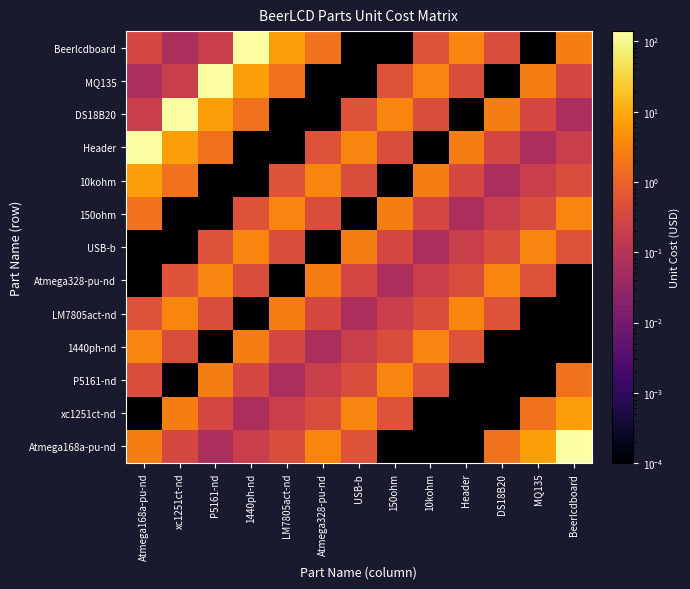

Reading left to right, list all the values displayed in this chart.

Atmega168a-pu-nd: Atmega168a-pu-nd=2.5	xc1251ct-nd=0.3	P5161-nd=0.1	1440ph-nd=0.2	LM7805act-nd=0.4	Atmega328-pu-nd=3.2	USB-b=0.5	150ohm=0.0	10kohm=0.0	Header=0.0	DS18B20=1.8	MQ135=6.9	Beerlcdboard=140.0
xc1251ct-nd: Atmega168a-pu-nd=0.0	xc1251ct-nd=2.5	P5161-nd=0.3	1440ph-nd=0.1	LM7805act-nd=0.2	Atmega328-pu-nd=0.4	USB-b=3.2	150ohm=0.5	10kohm=0.0	Header=0.0	DS18B20=0.0	MQ135=1.8	Beerlcdboard=6.9
P5161-nd: Atmega168a-pu-nd=0.4	xc1251ct-nd=0.0	P5161-nd=2.5	1440ph-nd=0.3	LM7805act-nd=0.1	Atmega328-pu-nd=0.2	USB-b=0.4	150ohm=3.2	10kohm=0.5	Header=0.0	DS18B20=0.0	MQ135=0.0	Beerlcdboard=1.8
1440ph-nd: Atmega168a-pu-nd=3.2	xc1251ct-nd=0.4	P5161-nd=0.0	1440ph-nd=2.5	LM7805act-nd=0.3	Atmega328-pu-nd=0.1	USB-b=0.2	150ohm=0.4	10kohm=3.2	Header=0.5	DS18B20=0.0	MQ135=0.0	Beerlcdboard=0.0
LM7805act-nd: Atmega168a-pu-nd=0.5	xc1251ct-nd=3.2	P5161-nd=0.4	1440ph-nd=0.0	LM7805act-nd=2.5	Atmega328-pu-nd=0.3	USB-b=0.1	150ohm=0.2	10kohm=0.4	Header=3.2	DS18B20=0.5	MQ135=0.0	Beerlcdboard=0.0
Atmega328-pu-nd: Atmega168a-pu-nd=0.0	xc1251ct-nd=0.5	P5161-nd=3.2	1440ph-nd=0.4	LM7805act-nd=0.0	Atmega328-pu-nd=2.5	USB-b=0.3	150ohm=0.1	10kohm=0.2	Header=0.4	DS18B20=3.2	MQ135=0.5	Beerlcdboard=0.0
USB-b: Atmega168a-pu-nd=0.0	xc1251ct-nd=0.0	P5161-nd=0.5	1440ph-nd=3.2	LM7805act-nd=0.4	Atmega328-pu-nd=0.0	USB-b=2.5	150ohm=0.3	10kohm=0.1	Header=0.2	DS18B20=0.4	MQ135=3.2	Beerlcdboard=0.5
150ohm: Atmega168a-pu-nd=1.8	xc1251ct-nd=0.0	P5161-nd=0.0	1440ph-nd=0.5	LM7805act-nd=3.2	Atmega328-pu-nd=0.4	USB-b=0.0	150ohm=2.5	10kohm=0.3	Header=0.1	DS18B20=0.2	MQ135=0.4	Beerlcdboard=3.2
10kohm: Atmega168a-pu-nd=6.9	xc1251ct-nd=1.8	P5161-nd=0.0	1440ph-nd=0.0	LM7805act-nd=0.5	Atmega328-pu-nd=3.2	USB-b=0.4	150ohm=0.0	10kohm=2.5	Header=0.3	DS18B20=0.1	MQ135=0.2	Beerlcdboard=0.4
Header: Atmega168a-pu-nd=140.0	xc1251ct-nd=6.9	P5161-nd=1.8	1440ph-nd=0.0	LM7805act-nd=0.0	Atmega328-pu-nd=0.5	USB-b=3.2	150ohm=0.4	10kohm=0.0	Header=2.5	DS18B20=0.3	MQ135=0.1	Beerlcdboard=0.2
DS18B20: Atmega168a-pu-nd=0.2	xc1251ct-nd=140.0	P5161-nd=6.9	1440ph-nd=1.8	LM7805act-nd=0.0	Atmega328-pu-nd=0.0	USB-b=0.5	150ohm=3.2	10kohm=0.4	Header=0.0	DS18B20=2.5	MQ135=0.3	Beerlcdboard=0.1
MQ135: Atmega168a-pu-nd=0.1	xc1251ct-nd=0.2	P5161-nd=140.0	1440ph-nd=6.9	LM7805act-nd=1.8	Atmega328-pu-nd=0.0	USB-b=0.0	150ohm=0.5	10kohm=3.2	Header=0.4	DS18B20=0.0	MQ135=2.5	Beerlcdboard=0.3
Beerlcdboard: Atmega168a-pu-nd=0.3	xc1251ct-nd=0.1	P5161-nd=0.2	1440ph-nd=140.0	LM7805act-nd=6.9	Atmega328-pu-nd=1.8	USB-b=0.0	150ohm=0.0	10kohm=0.5	Header=3.2	DS18B20=0.4	MQ135=0.0	Beerlcdboard=2.5